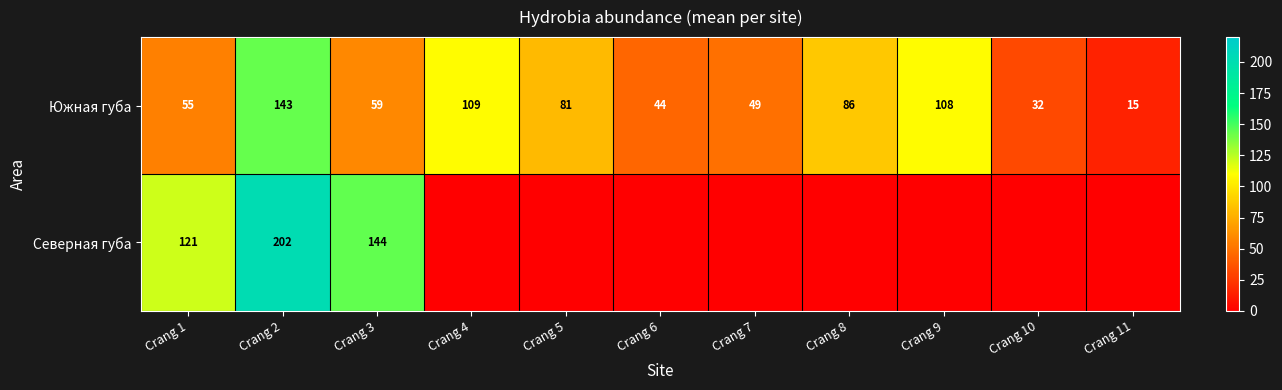

What is the difference between the highest and lowest values at Crang 6?

44.0